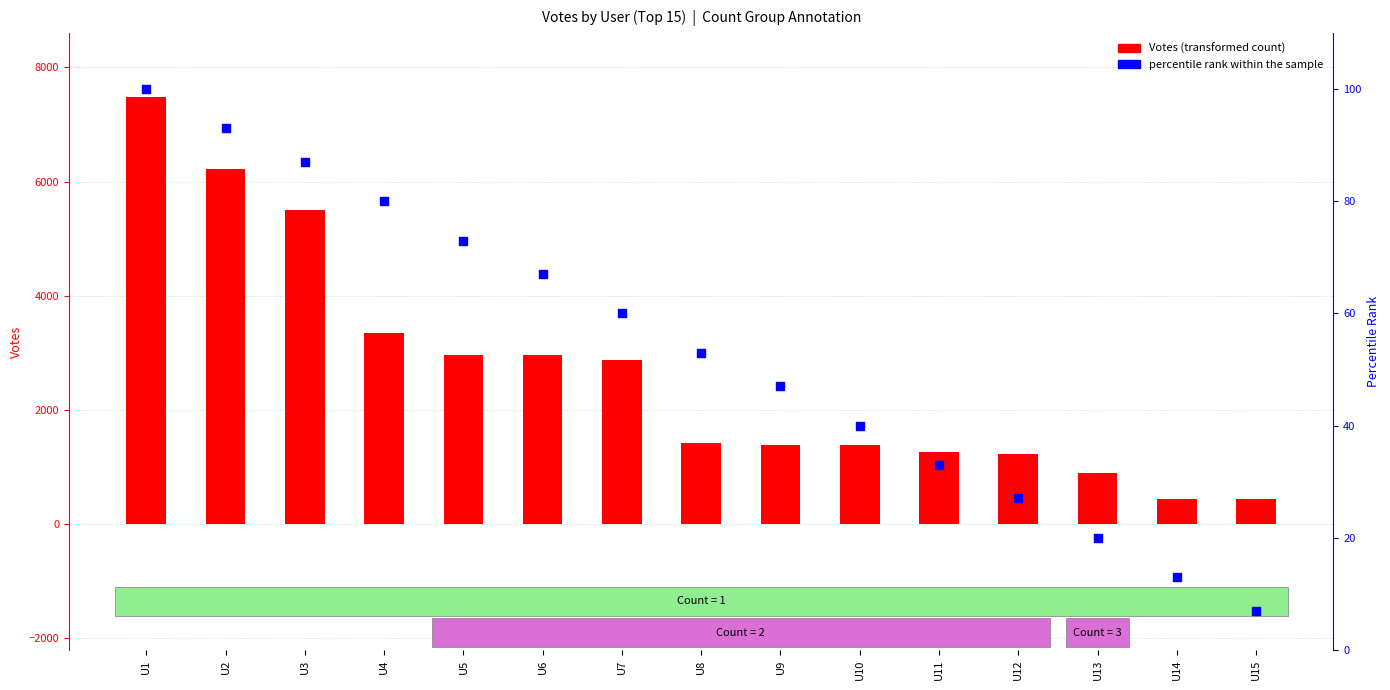

Is the value of percentile rank within the sample at U11 greater than the value of Votes (transformed count) at U14?

No